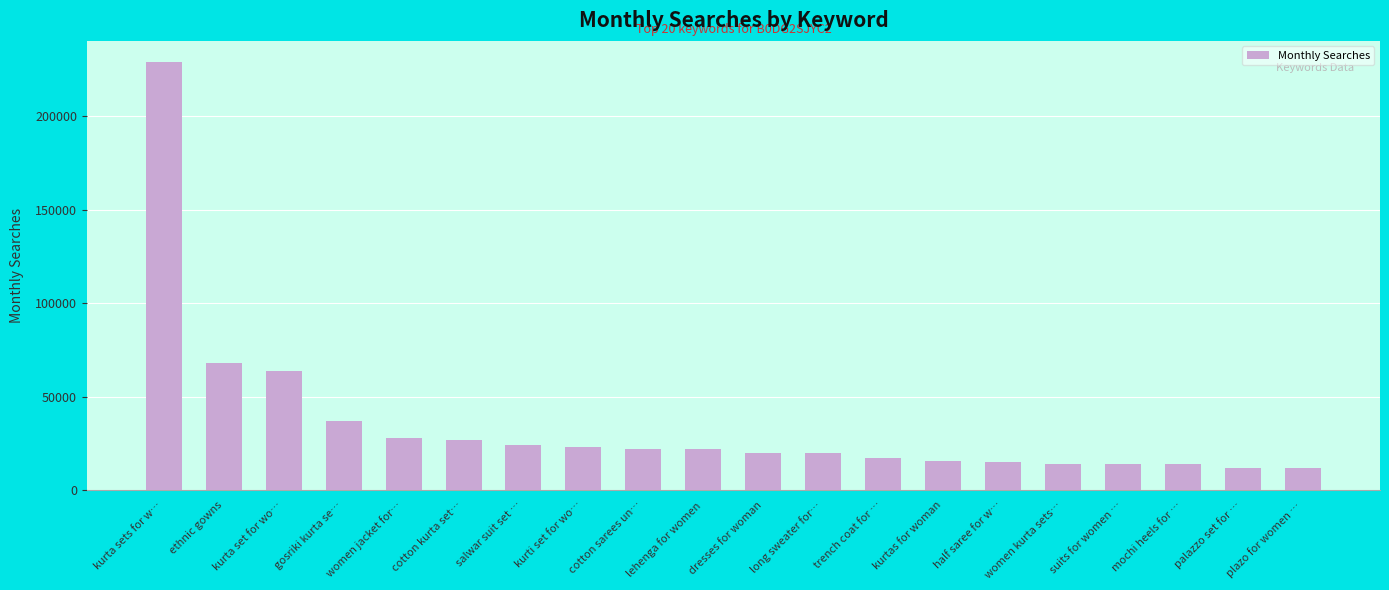

What is the label of the 8th bar from the right?

trench coat for …